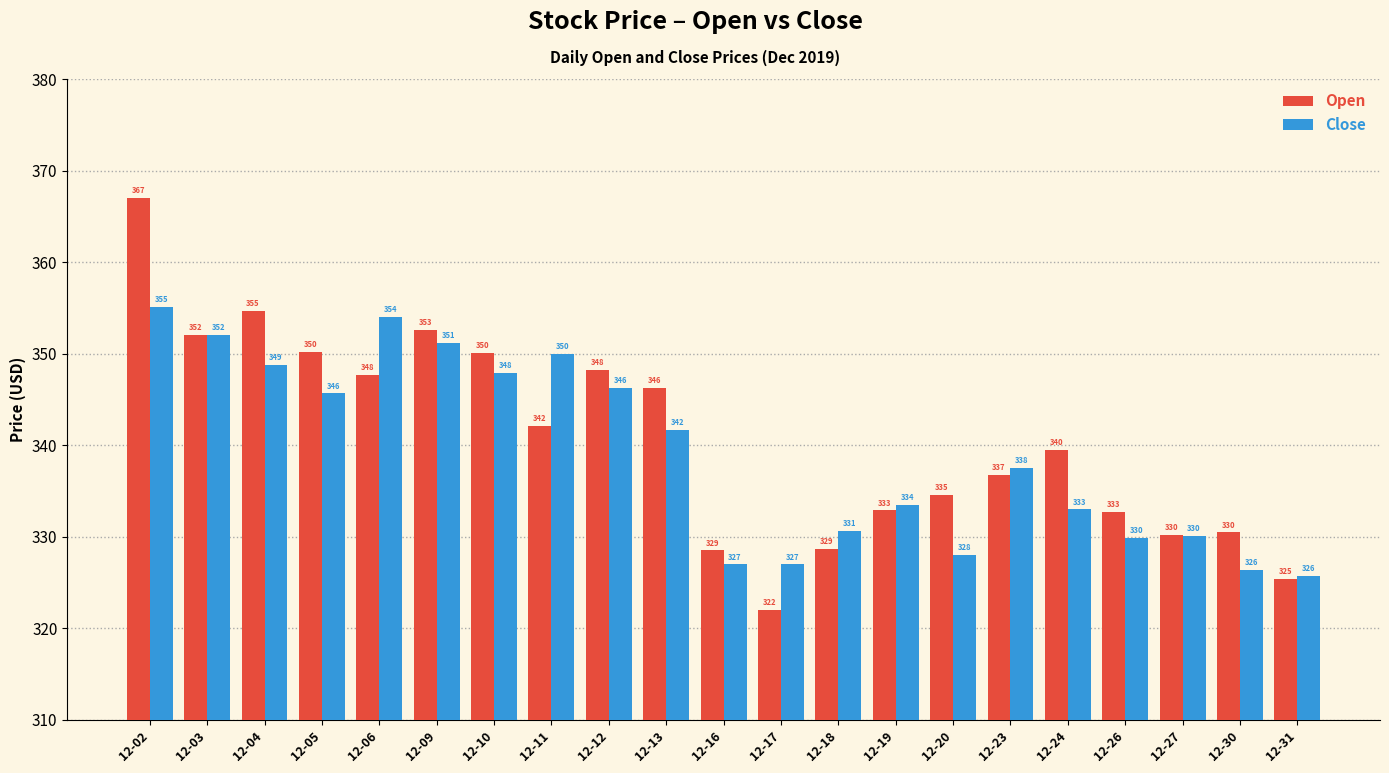

Is it true that Open equals 466.3 at 12-31?

False